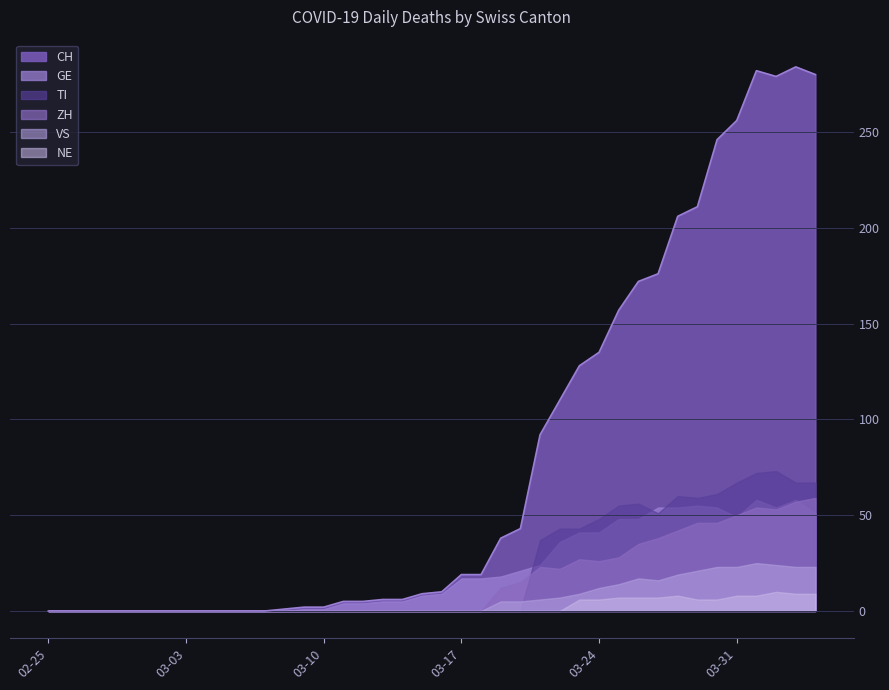

What is the value of the CH point at the 30th from the left?

157